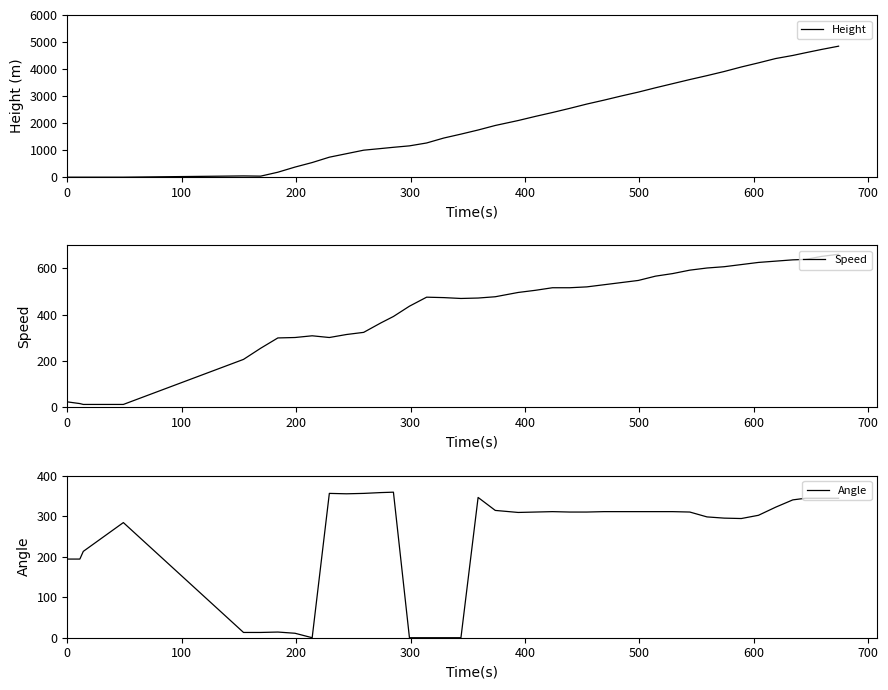

What is the highest value of the Height series?

4846.3